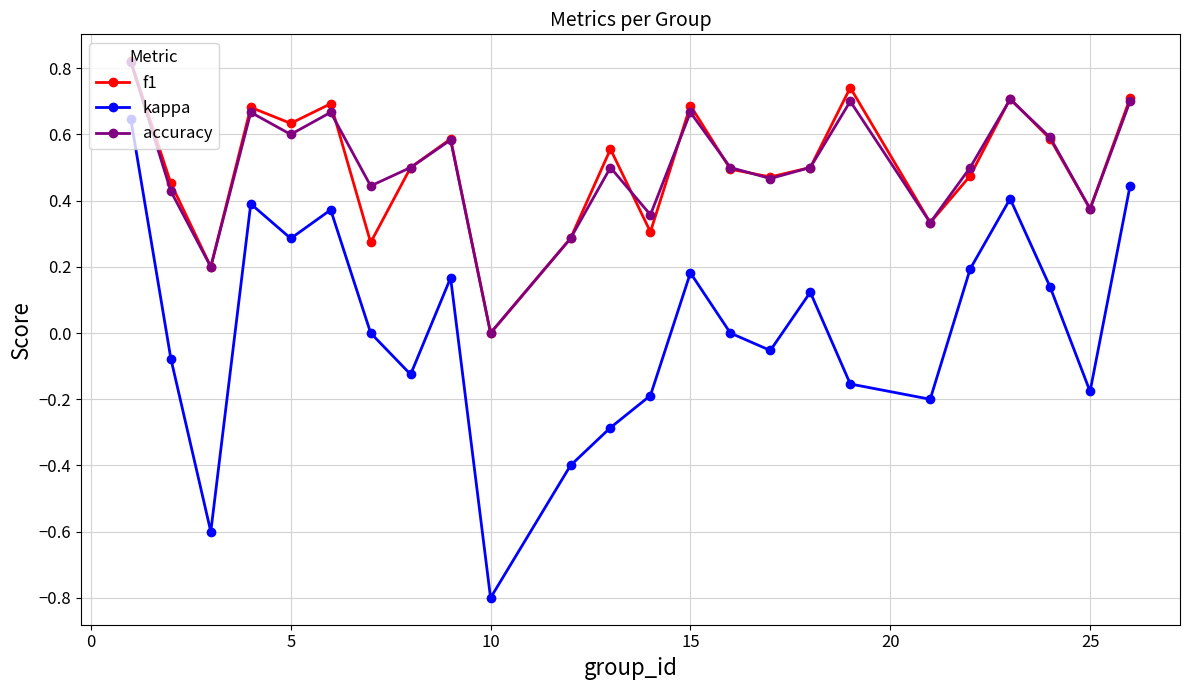

True or false: f1 and kappa cross at least once.

False